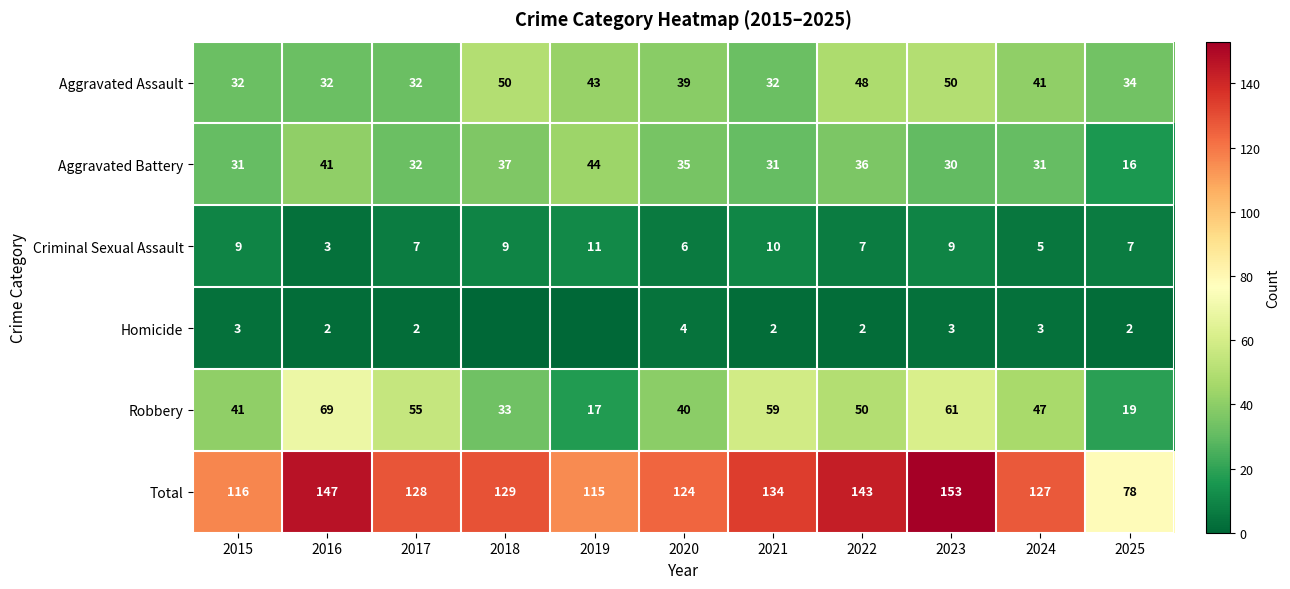

Count the number of categories in the chart.

11